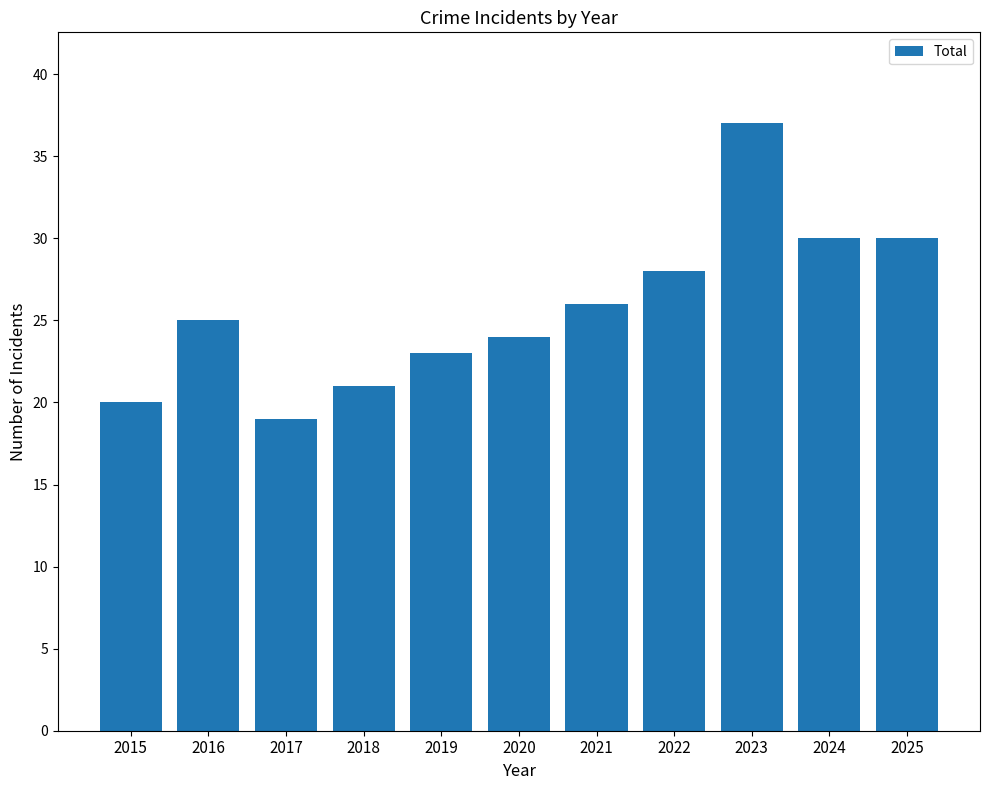

What value does the data have at 2024, to the nearest 5?

30